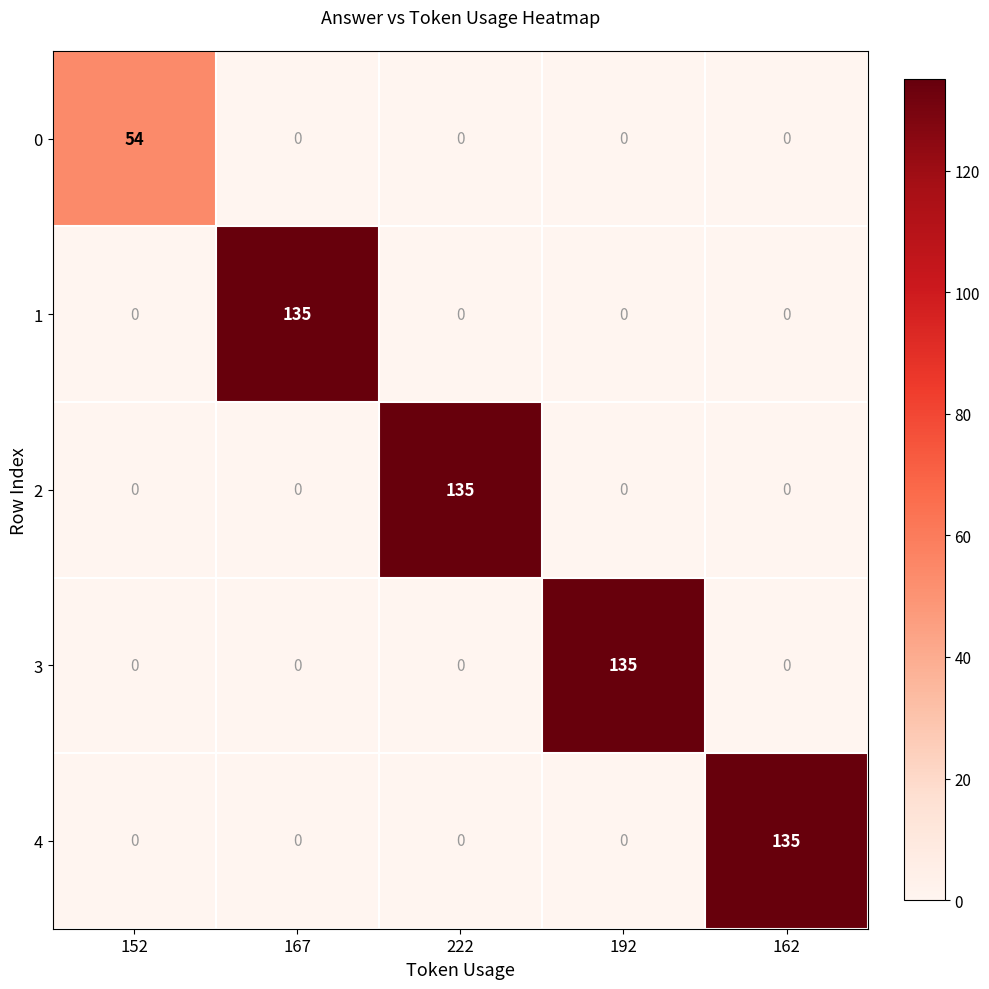

Reading left to right, list all the values displayed in this chart.

0: 152=54	167=0	222=0	192=0	162=0
1: 152=0	167=135	222=0	192=0	162=0
2: 152=0	167=0	222=135	192=0	162=0
3: 152=0	167=0	222=0	192=135	162=0
4: 152=0	167=0	222=0	192=0	162=135